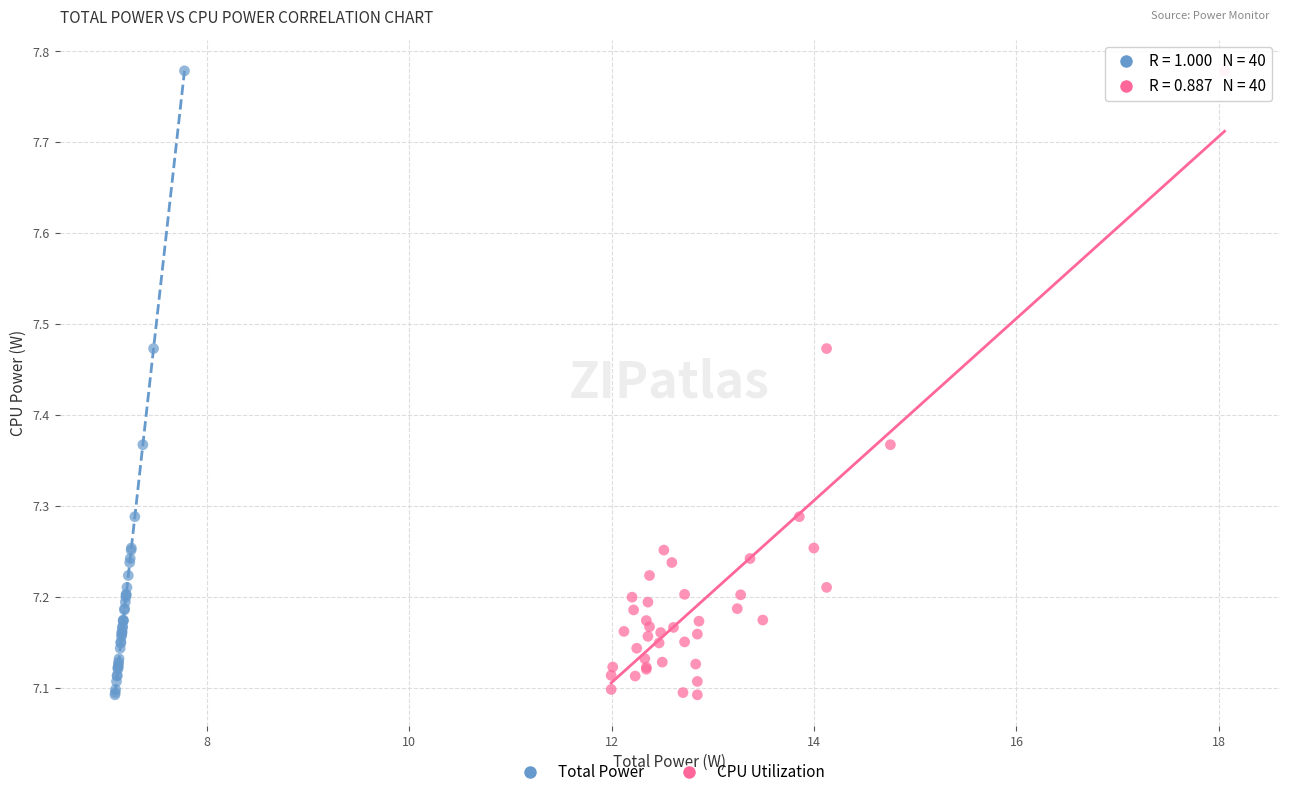

What are all the series names shown in the legend?

Total Power, CPU Utilization